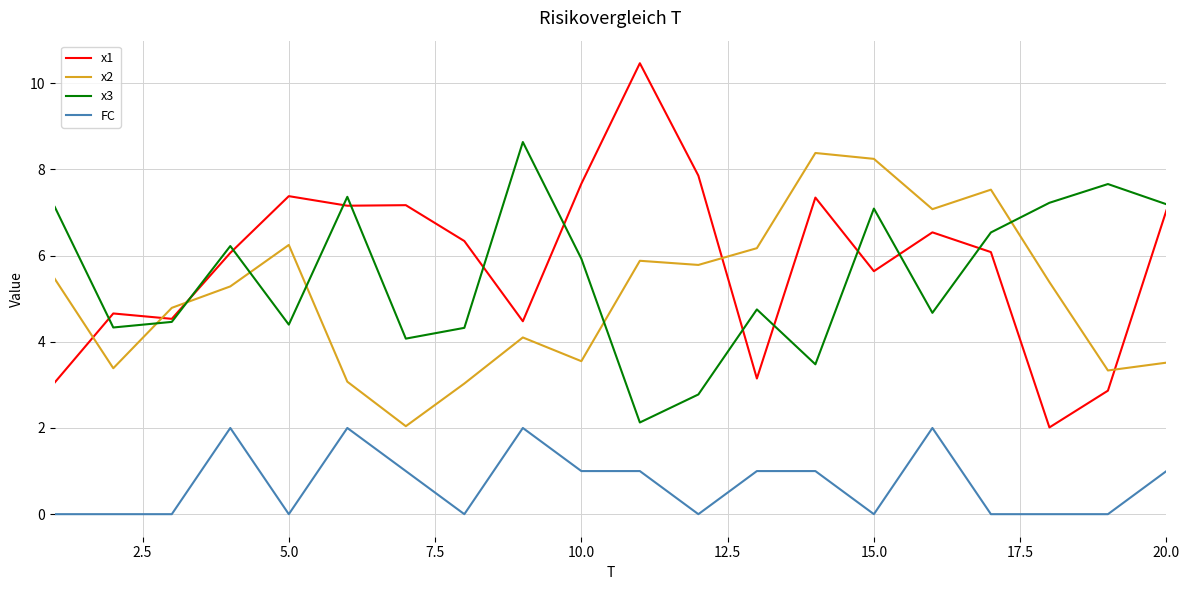

True or false: x2 and FC intersect in this chart.

False